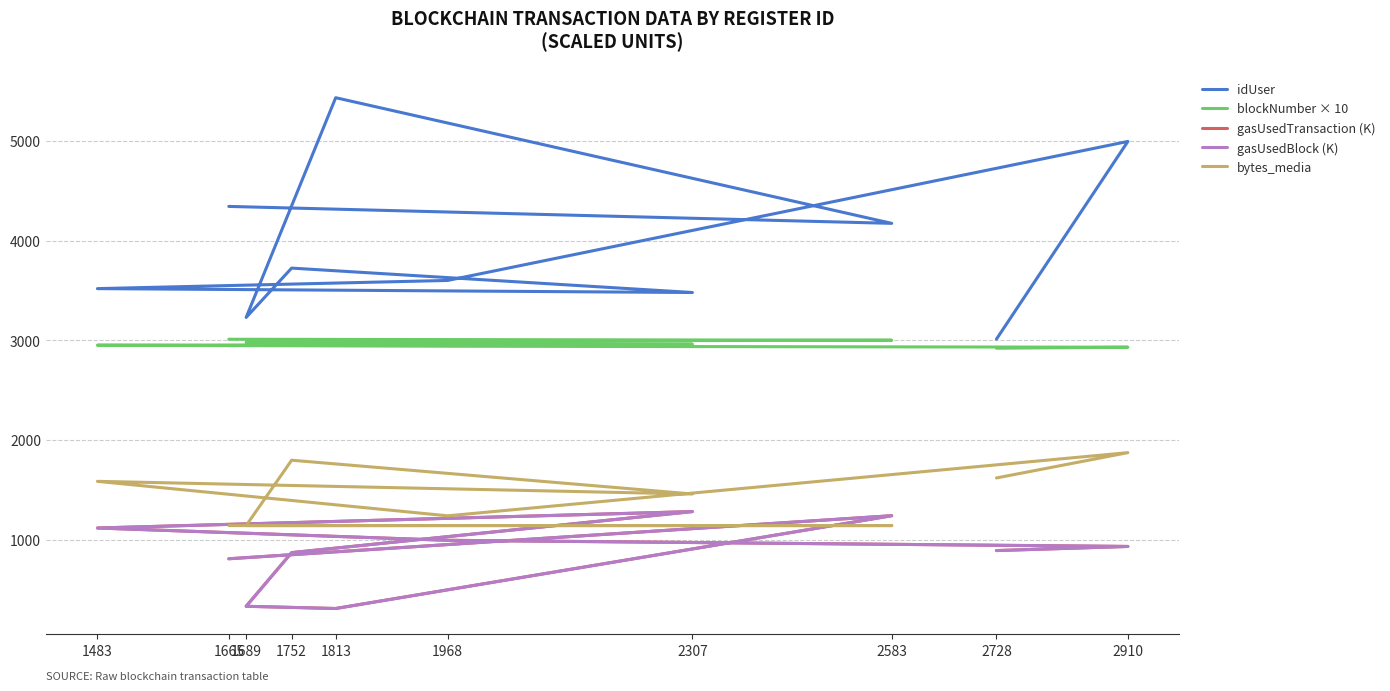

True or false: idUser has a value of 1559.0 at 1483.

False